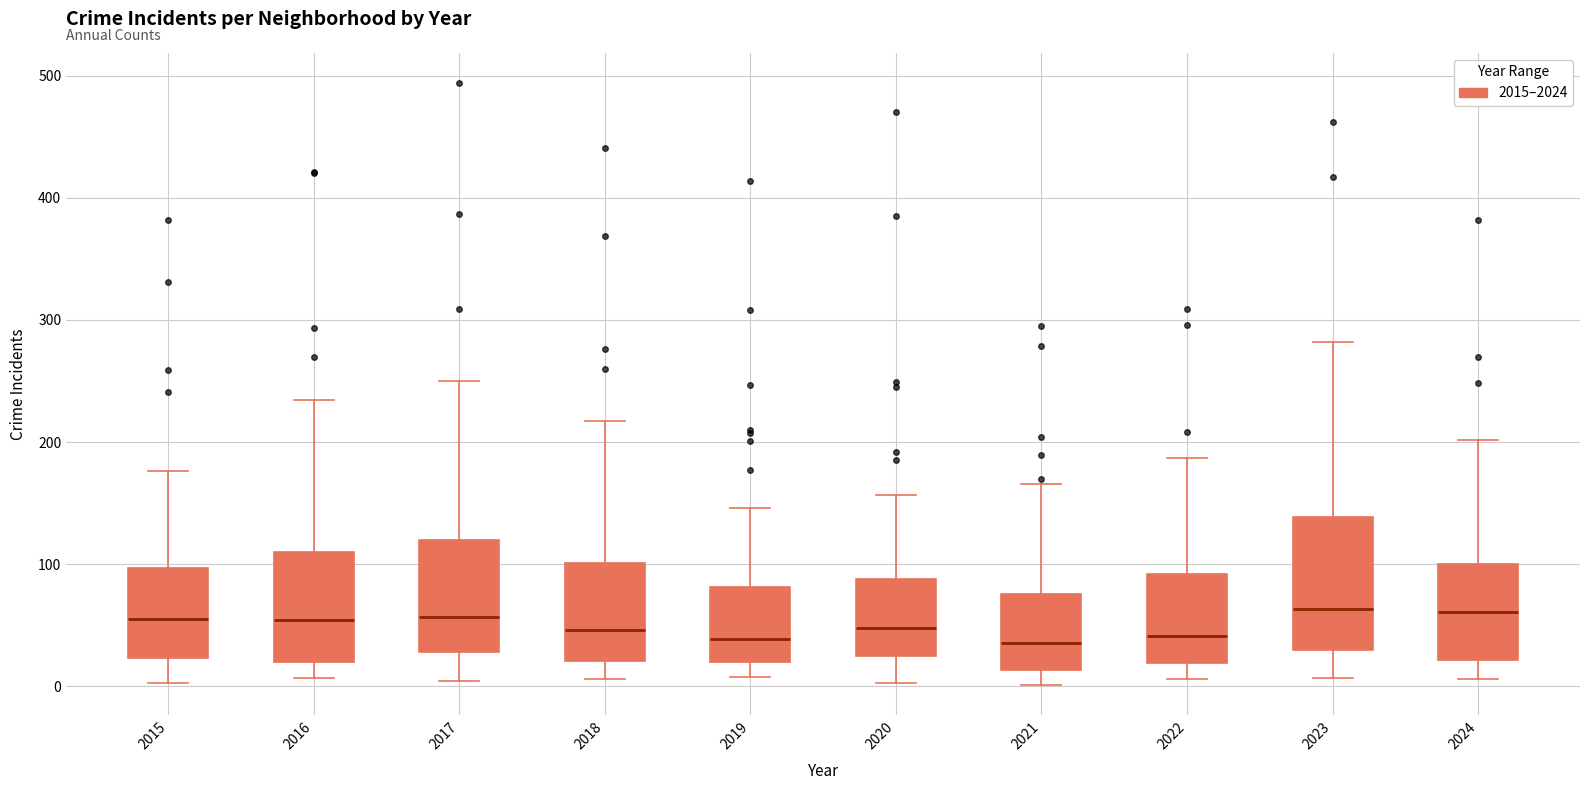

Where is the lower edge of the box at x = 2024 on the y-axis? The values are not printed on the chart, so give them approximately, as read against the axis.

20